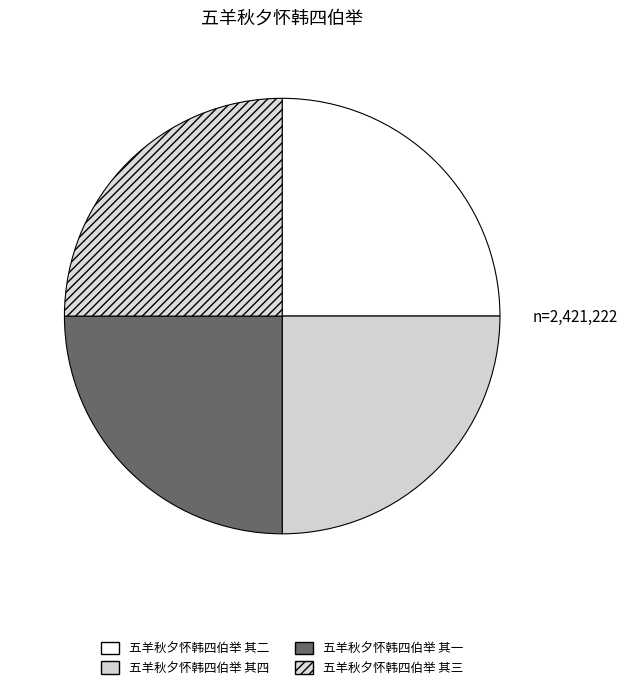

How many segments does this pie chart have?

4